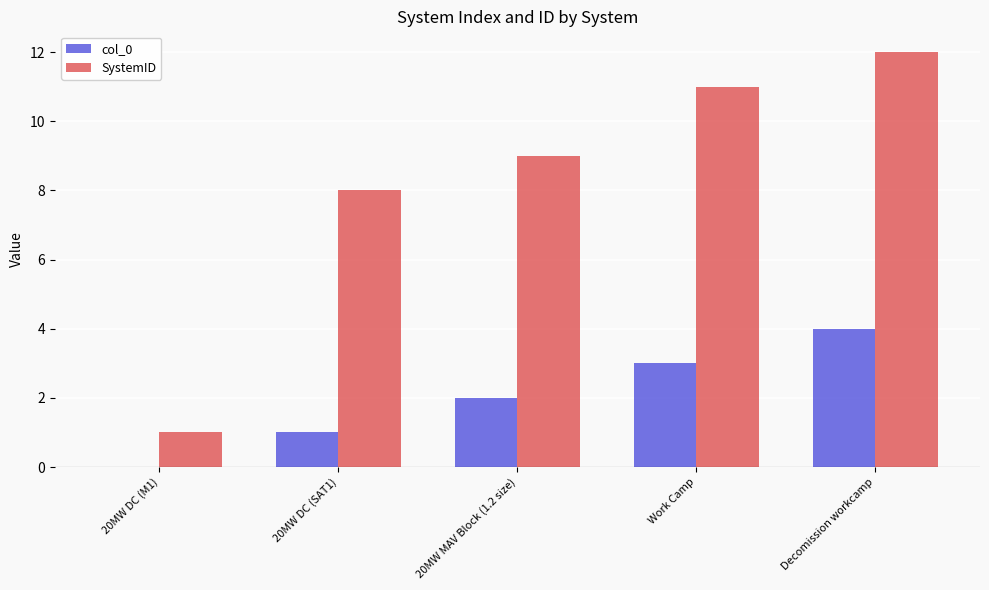

Which series changed the most between 20MW DC (M1) and 20MW DC (SAT1)?

SystemID